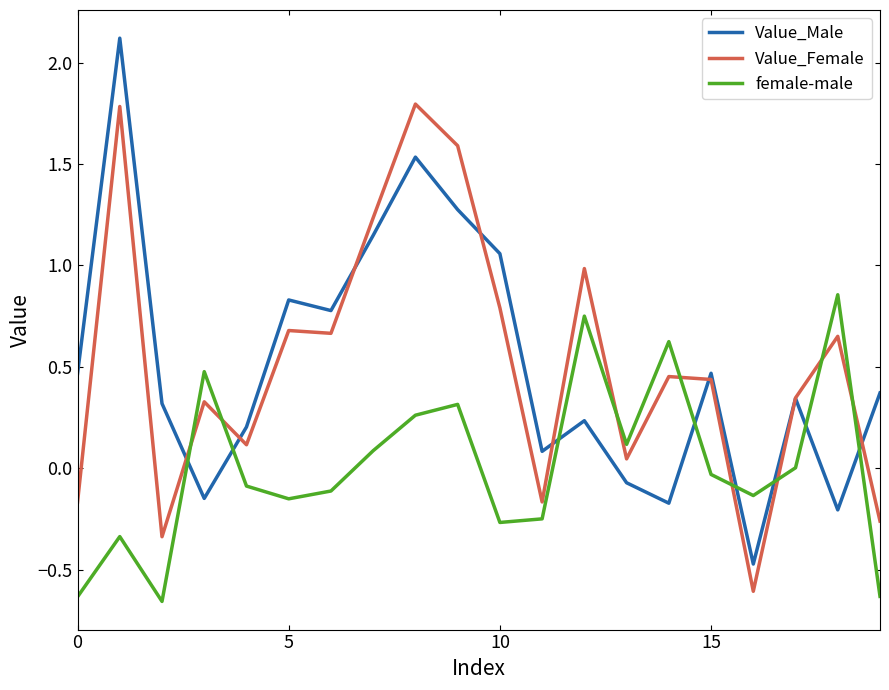

True or false: Value_Female and female-male intersect in this chart.

True